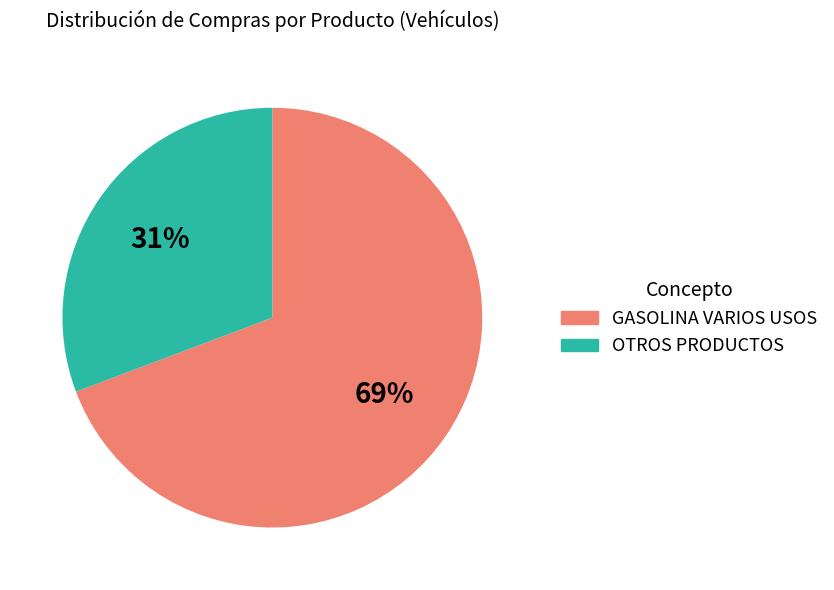

To the nearest percent, what is the average slice percentage?

50%